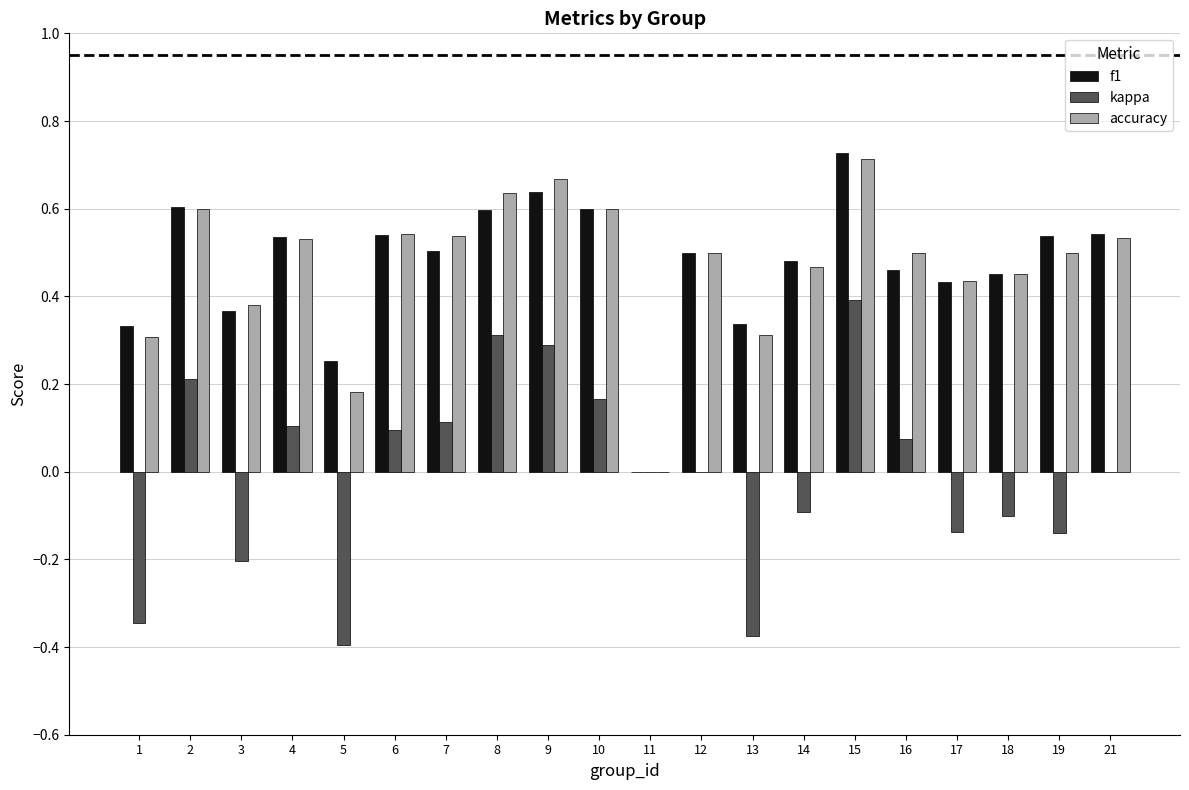

How many series are shown in this chart?

3